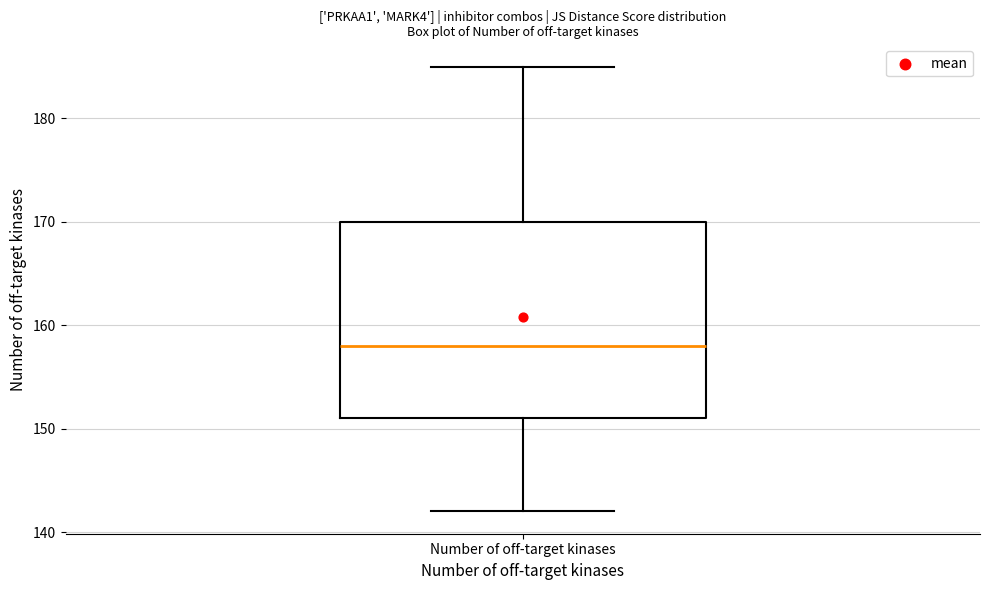

Read this box plot against the y-axis: the position of the median line, the range covered by the box, and the ends of both whiskers. The values are not printed on the chart, so give them approximately, as read against the axis.

median 158, box 151 to 170, whiskers 142 to 185